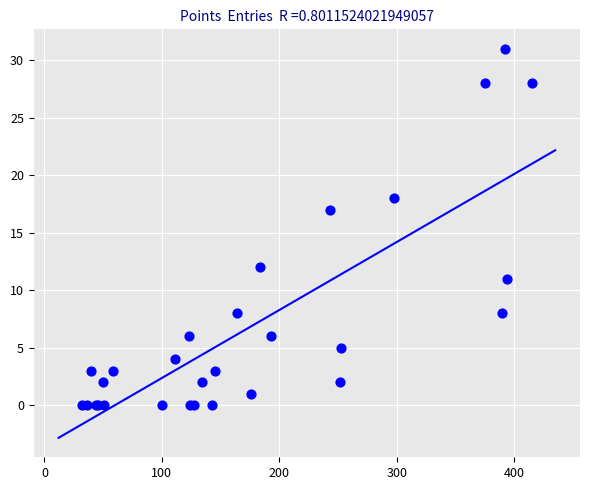

What Y value in the scatter plot is closest to 15?

17